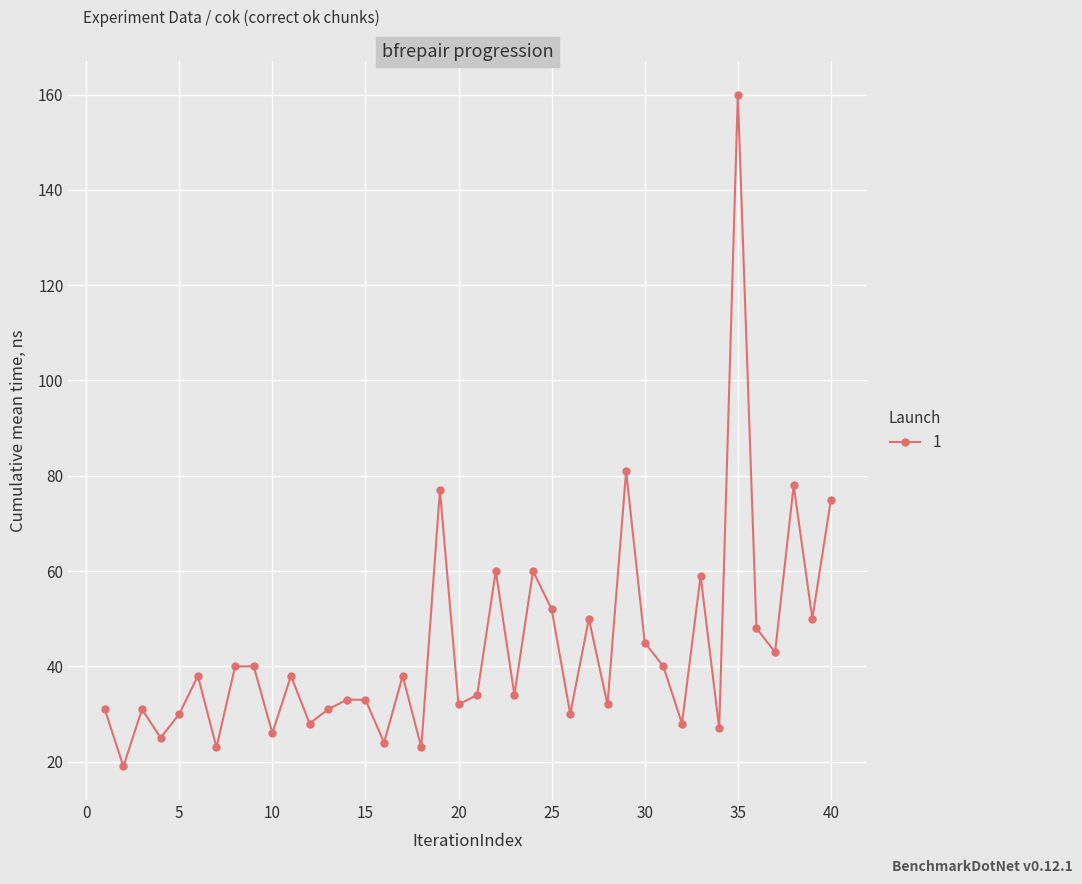

How many data points are less than 38?

20